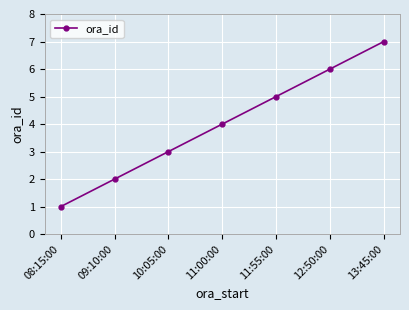

Reading right to left, extract all data points from this chart.

13:45:00=7	12:50:00=6	11:55:00=5	11:00:00=4	10:05:00=3	09:10:00=2	08:15:00=1